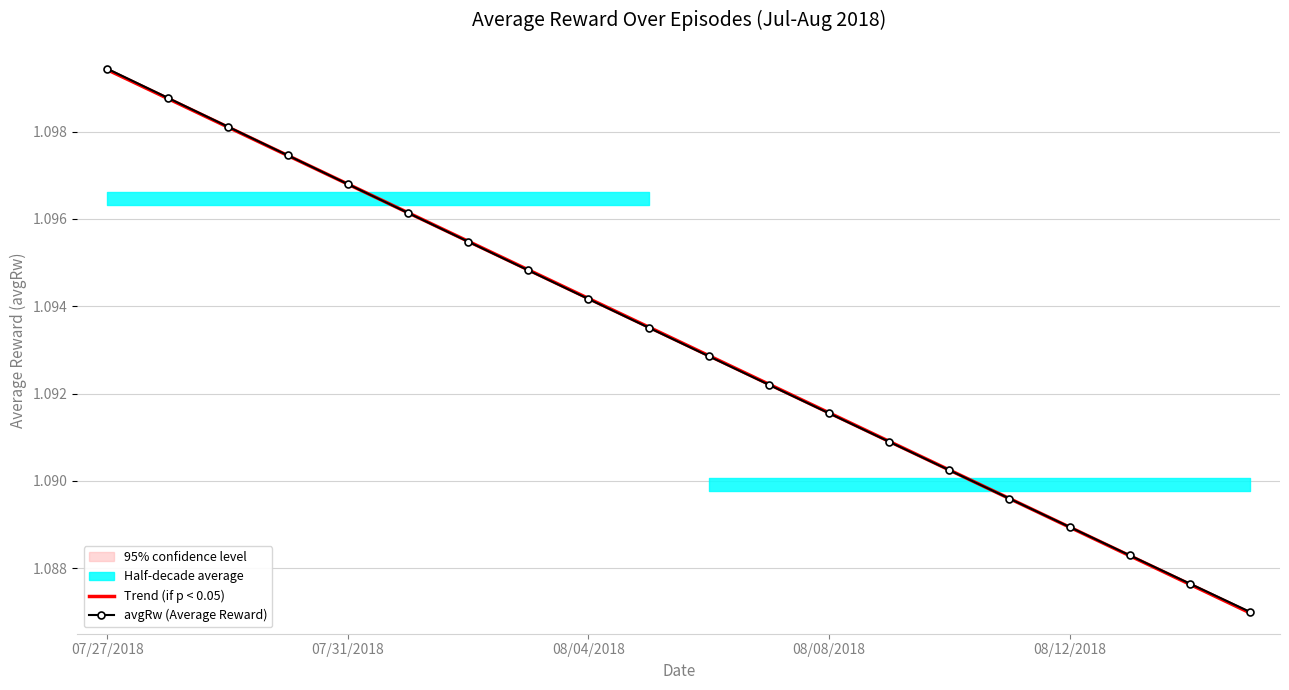

What position from the left is 14?

15